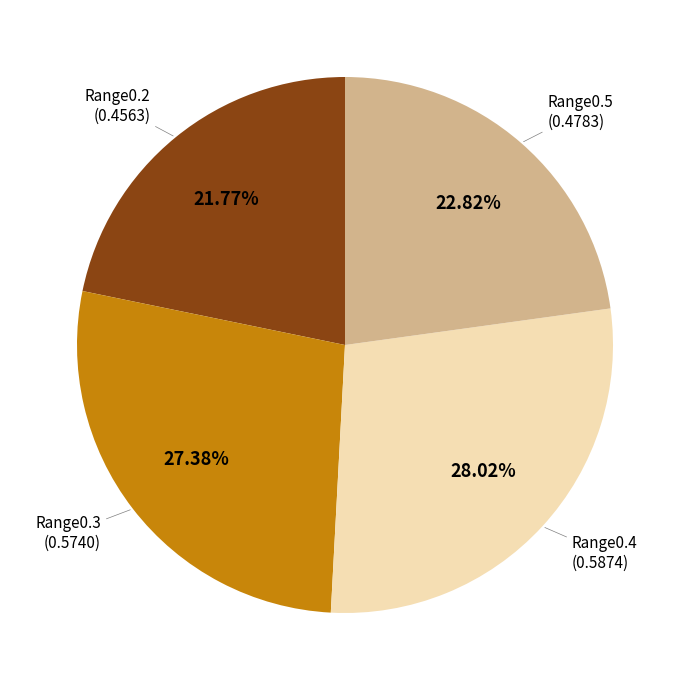

Count the number of slices in the pie.

4